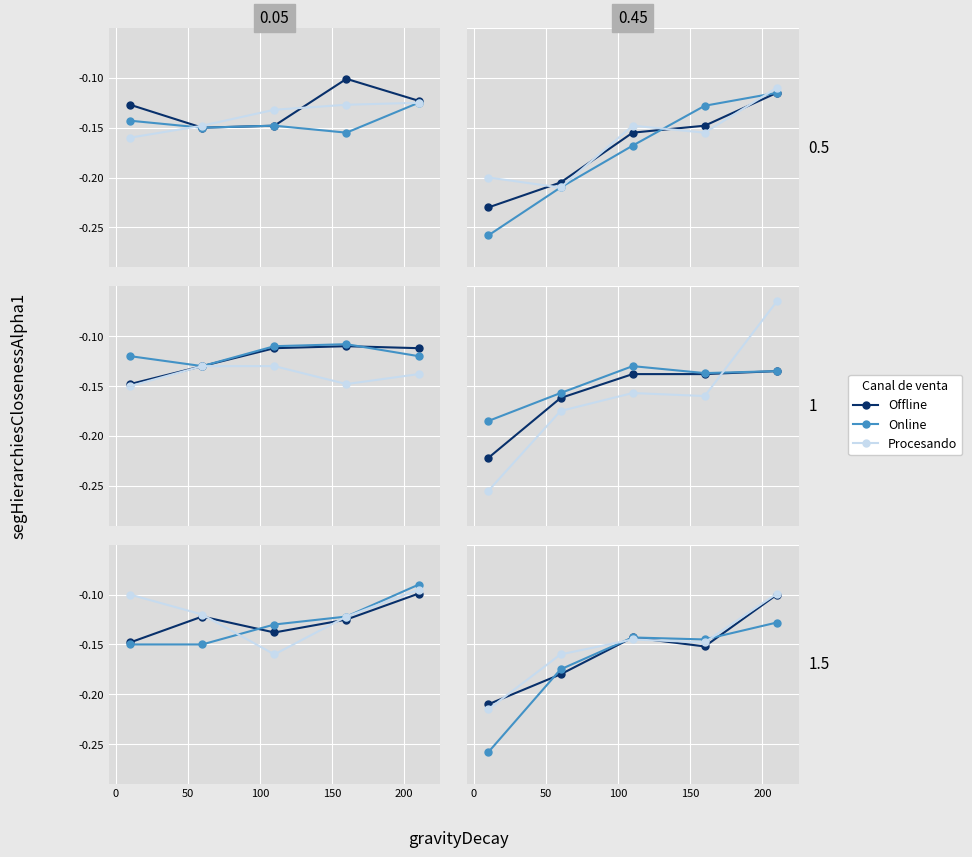

Which series changed the most between 0 and 100?

Online